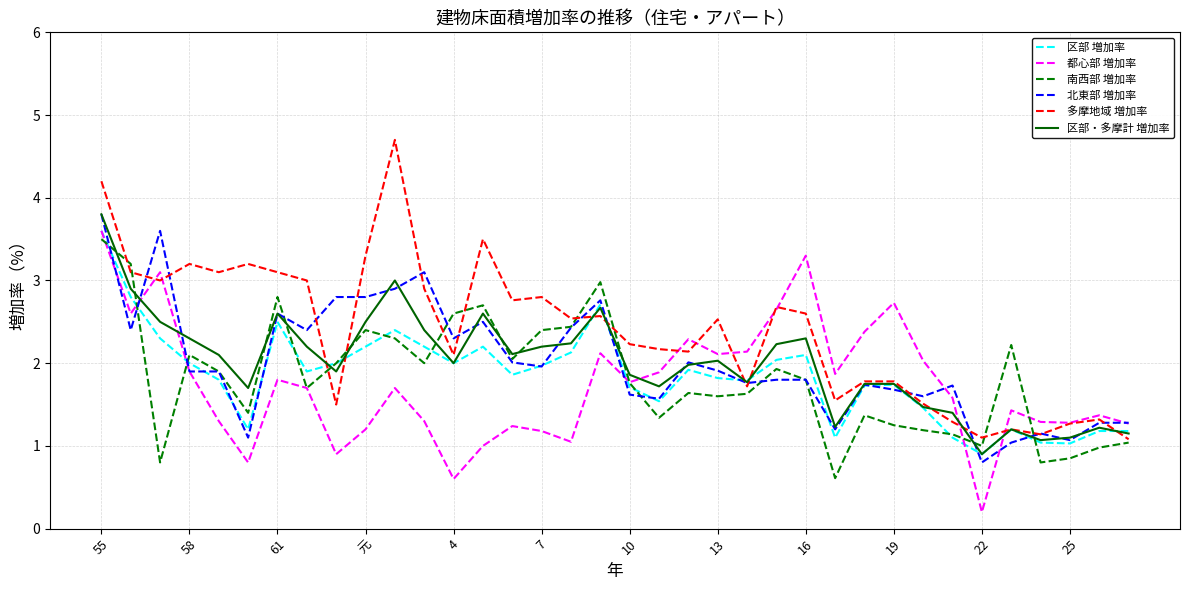

Which series has the largest total across all categories?

多摩地域 増加率